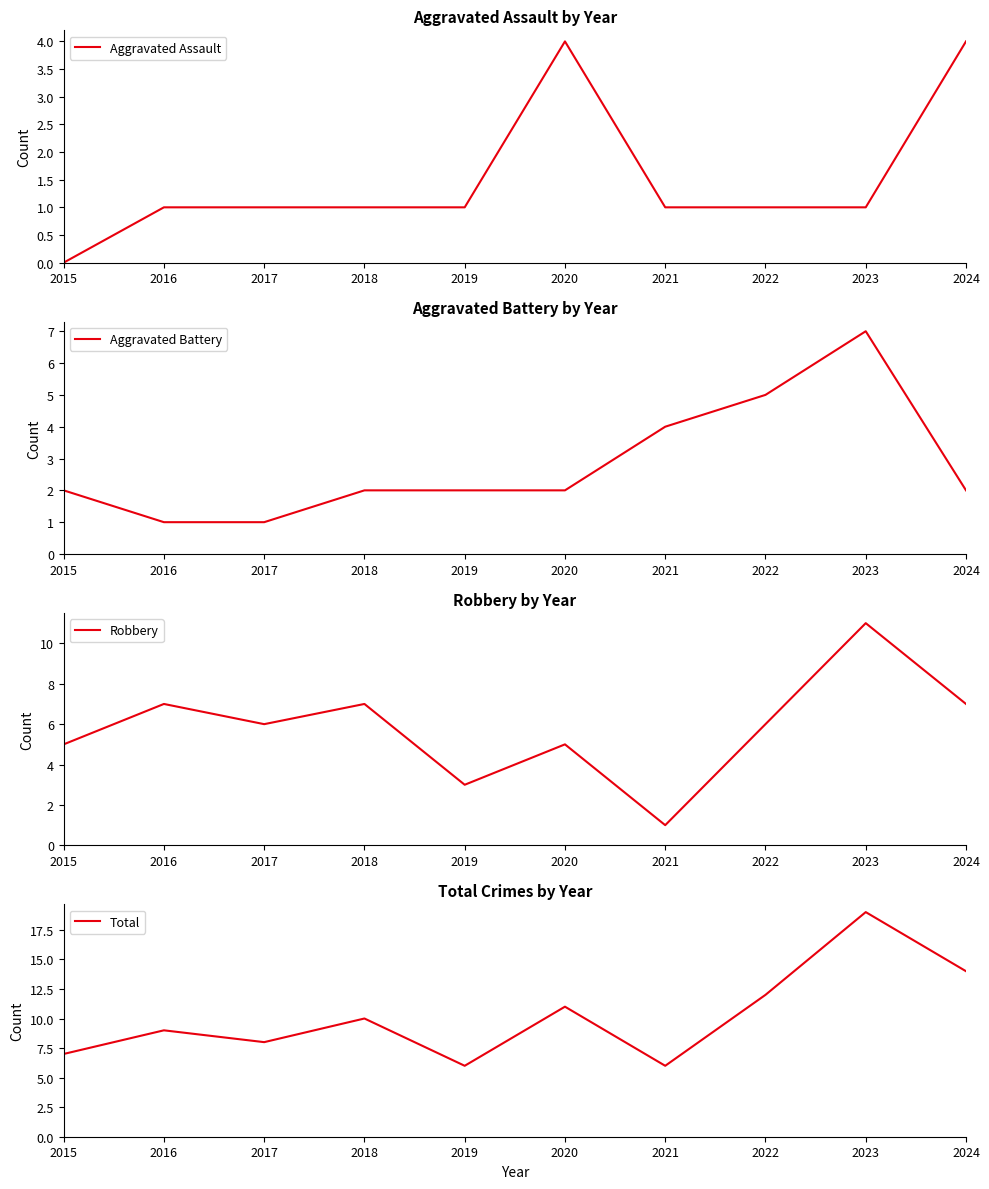

What is the difference between the maximum and second lowest values in the Robbery series?

8